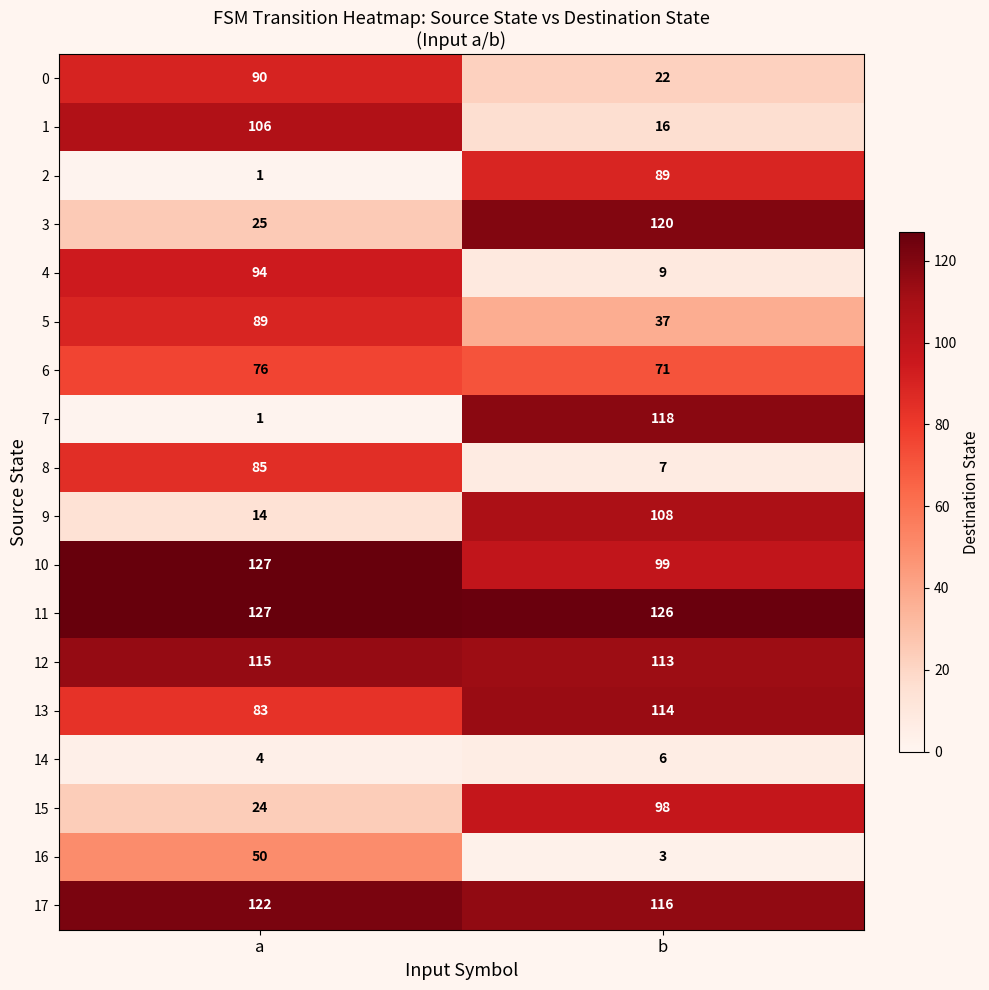

Between a and b, which series saw the biggest shift?

7